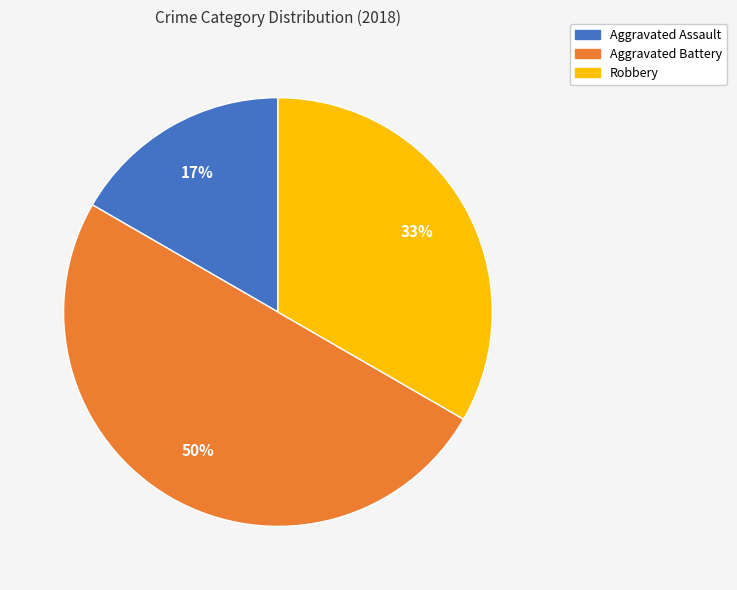

What percentage is the Aggravated Assault slice, to the nearest percent?

17%